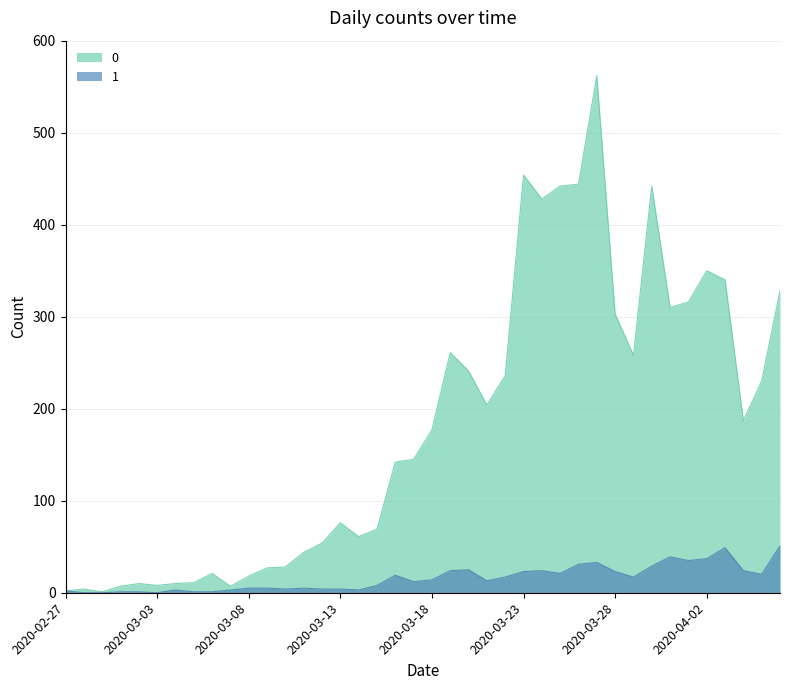

True or false: 0 and 1 cross at least once.

False